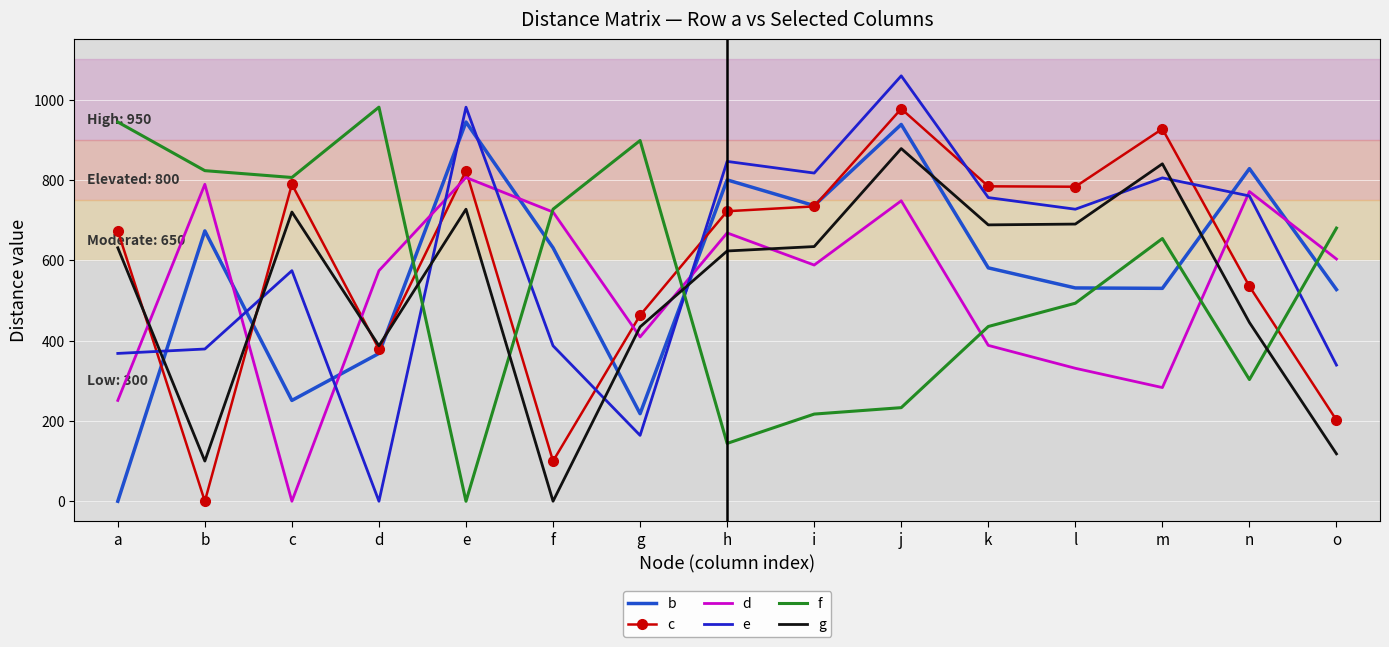

What is the difference between the f values at c and m?

152